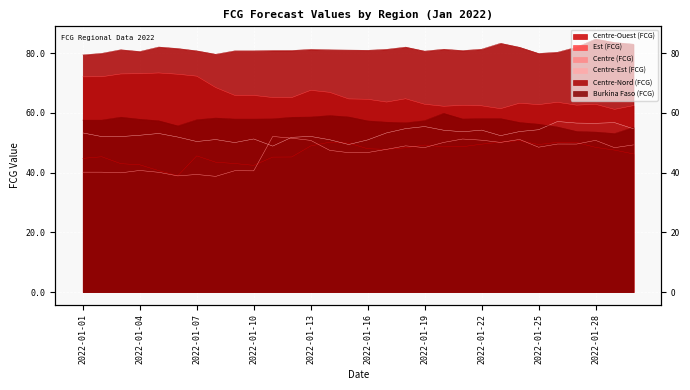

What are all the series names shown in the legend?

Centre-Ouest (FCG), Est (FCG), Centre (FCG), Centre-Est (FCG), Centre-Nord (FCG), Burkina Faso (FCG)